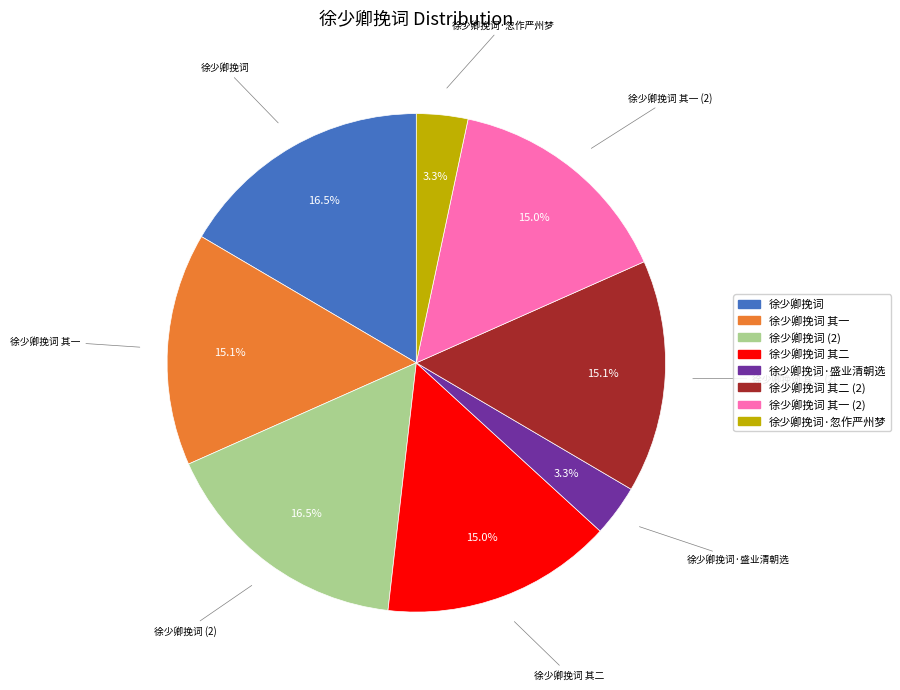

How many segments does this pie chart have?

8